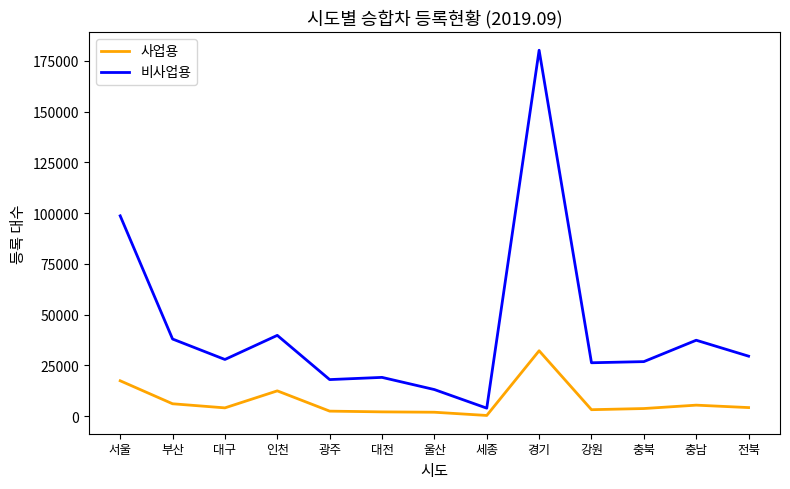

Which series changed the most between 광주 and 강원?

비사업용